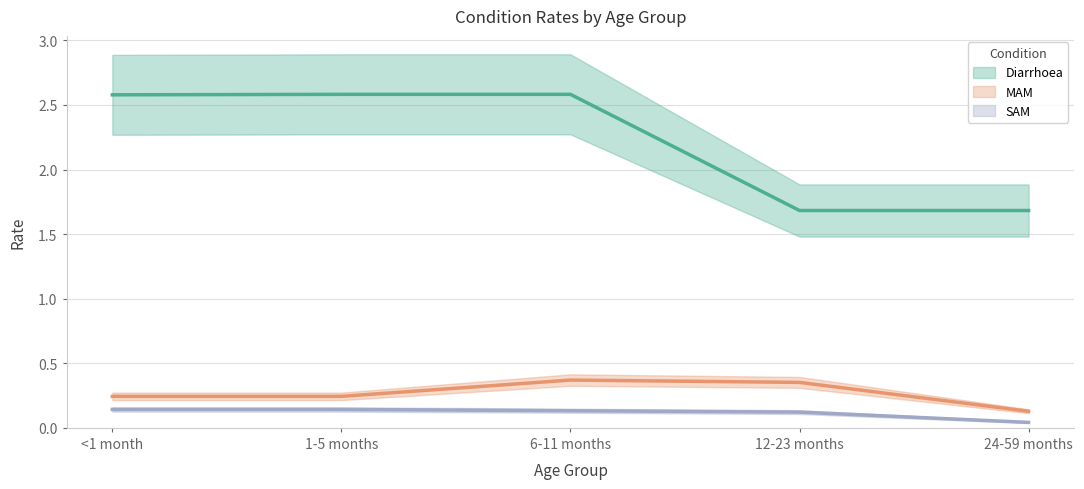

The Diarrhoea series shows 1.0 at 24-59 months. True or false?

False